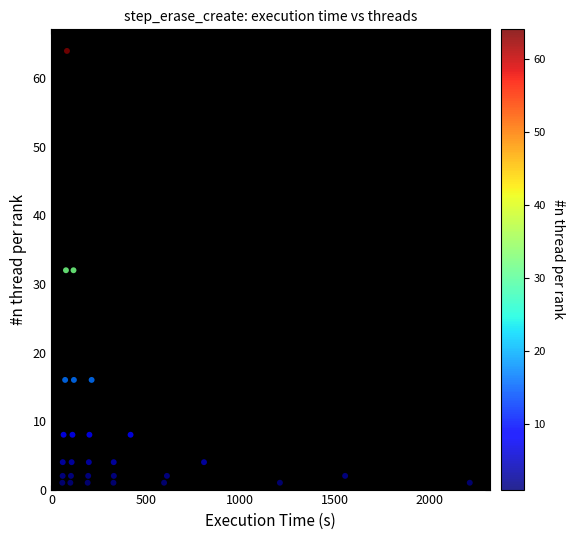

What is the range of Y values (max minus min)?

63